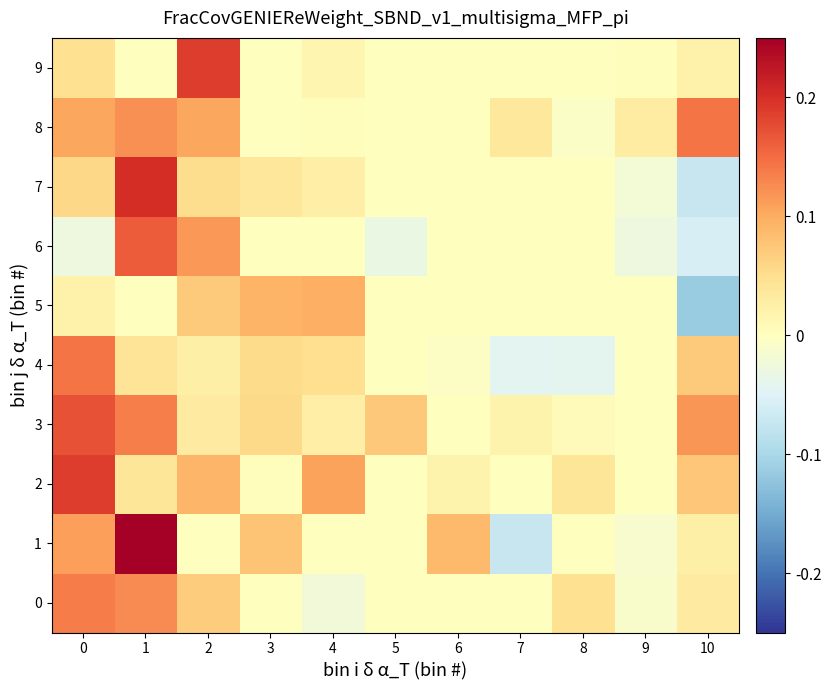

At 8, list the series in order from smallest to largest.

4, 8, 1, 5, 6, 7, 9, 3, 2, 0